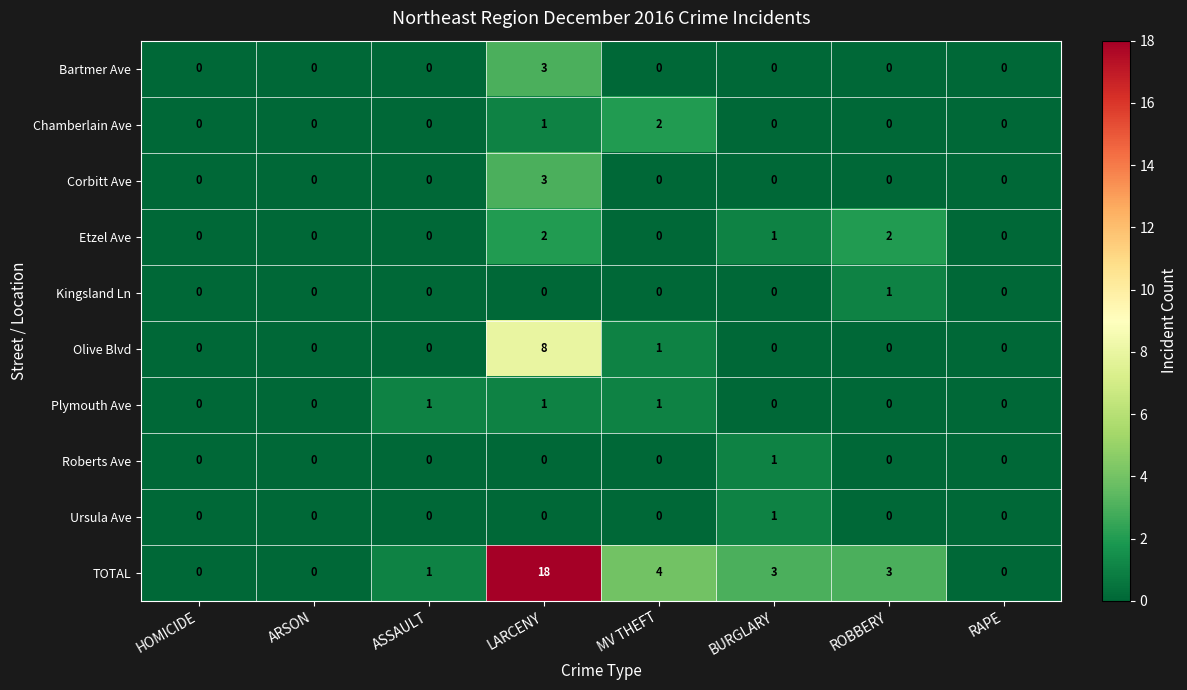

How many values in the TOTAL series are below 3?

4